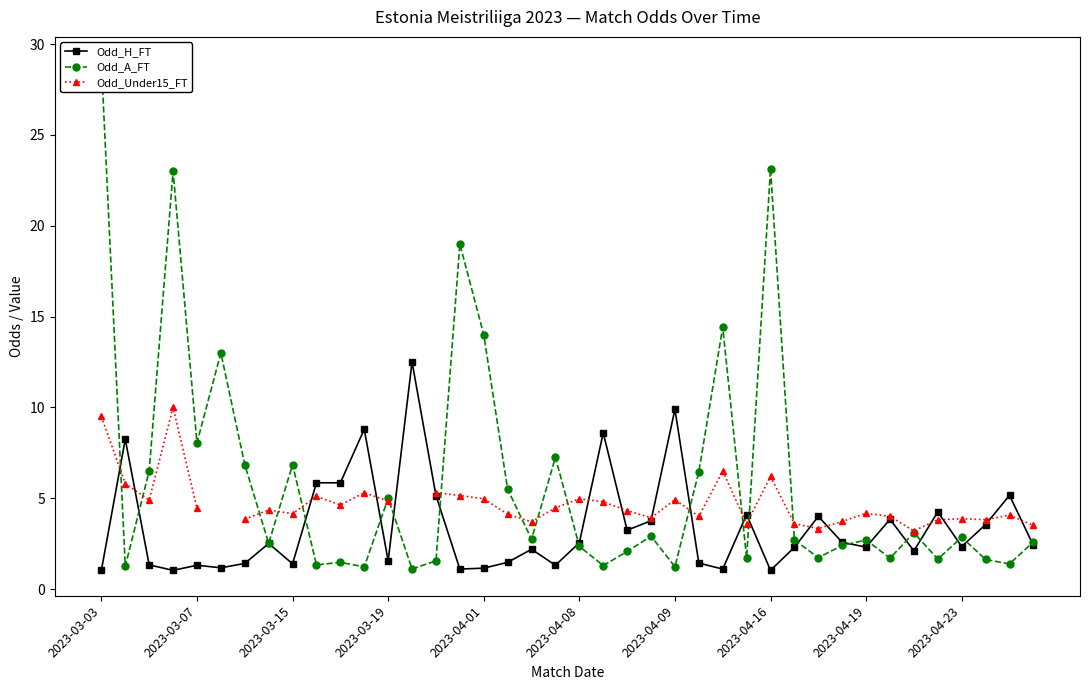

Is it true that Odd_H_FT equals 1.6 at 2023-03-19?

True